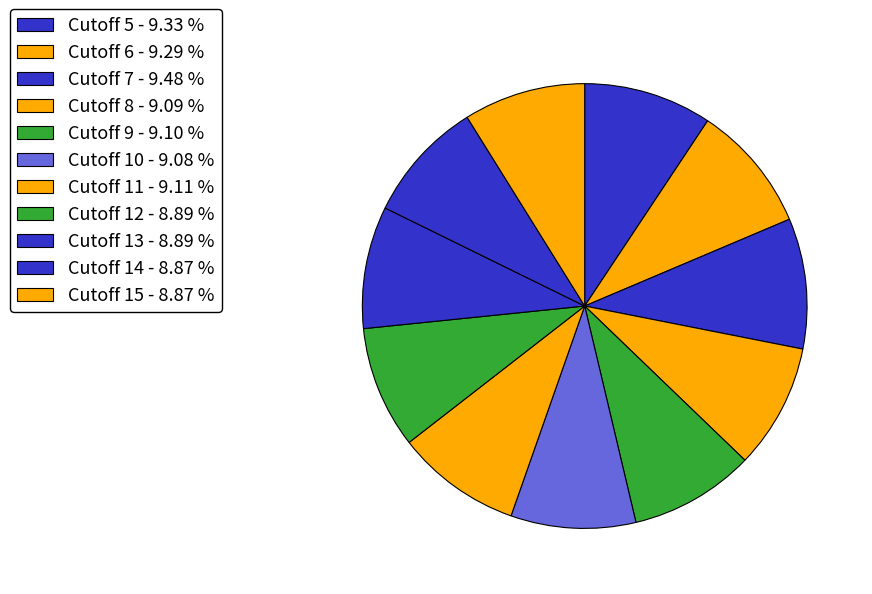

To the nearest percent, what is the combined percentage of Cutoff 10 and Cutoff 13?

18%